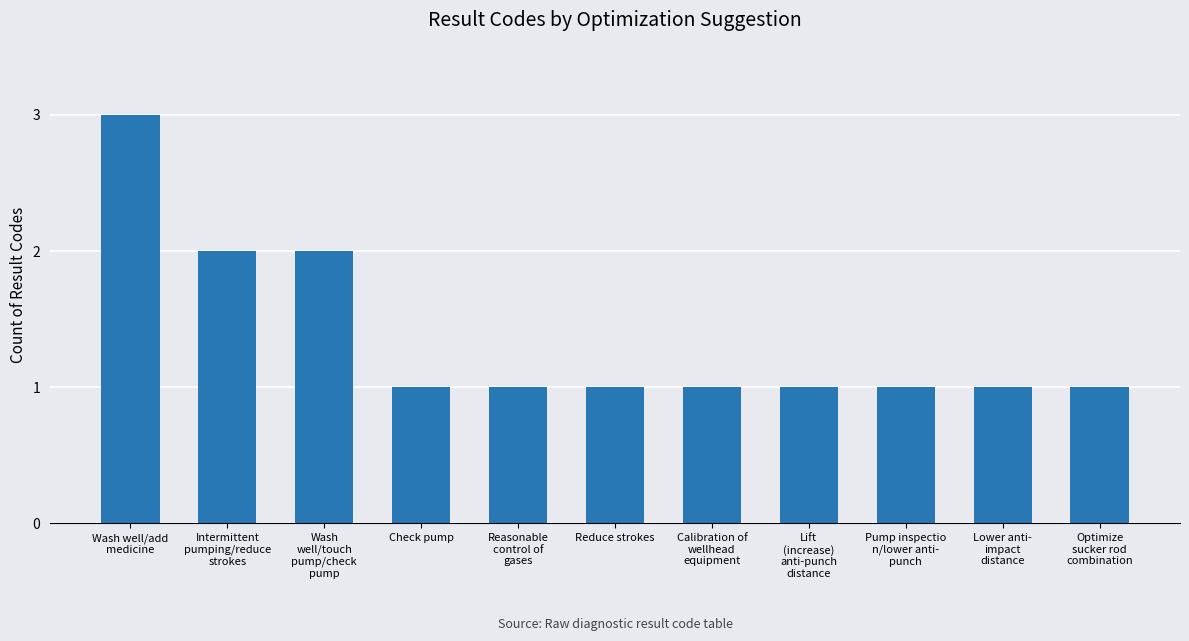

What is the average value?

1